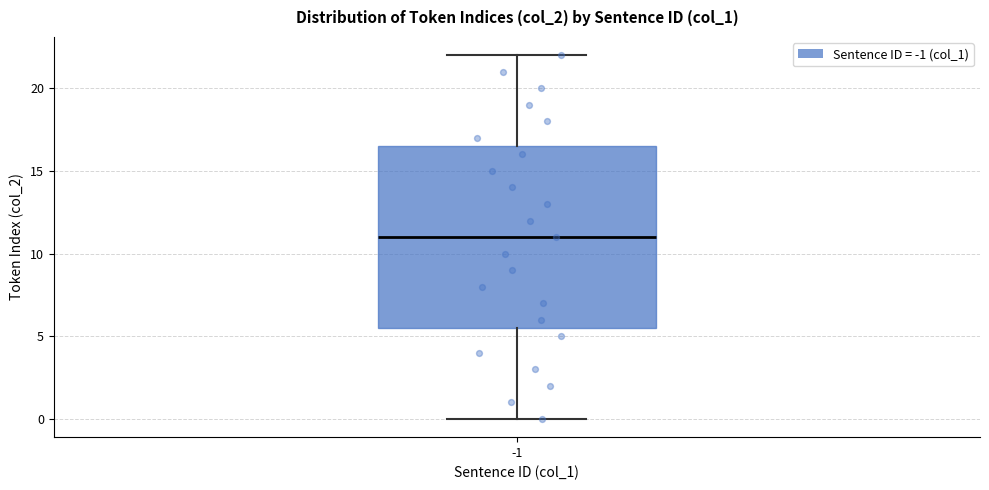

Transcribe this box plot: give where the median line is, the range the box spans, and where the two whiskers end, as read against the y-axis. The values are not printed on the chart, so give them approximately, as read against the axis.

median 11.0, box 5.5 to 16.5, whiskers 0.0 to 22.0